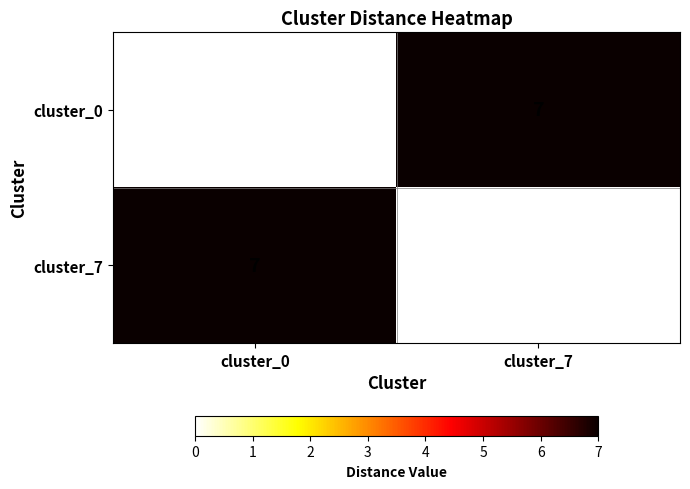

What is the total value across all series at cluster_7?

7